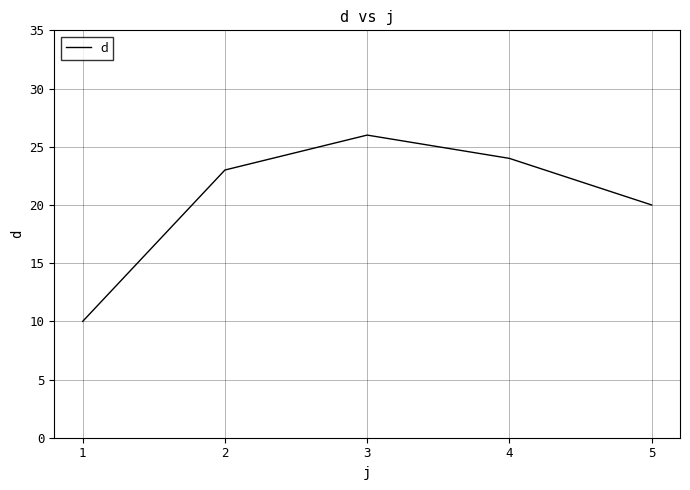

Rank the categories by value from highest to lowest.

3, 4, 2, 5, 1